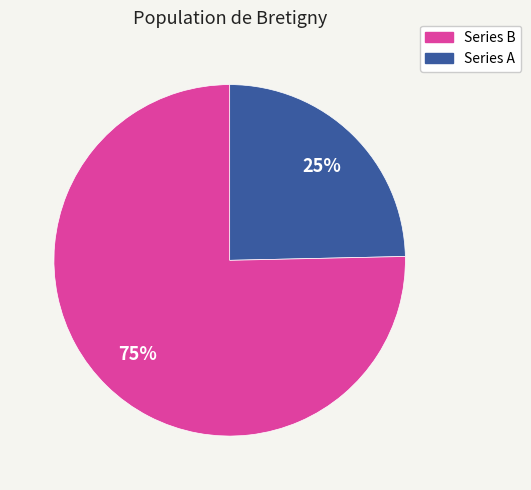

Is there any slice that represents more than half of the pie?

Yes